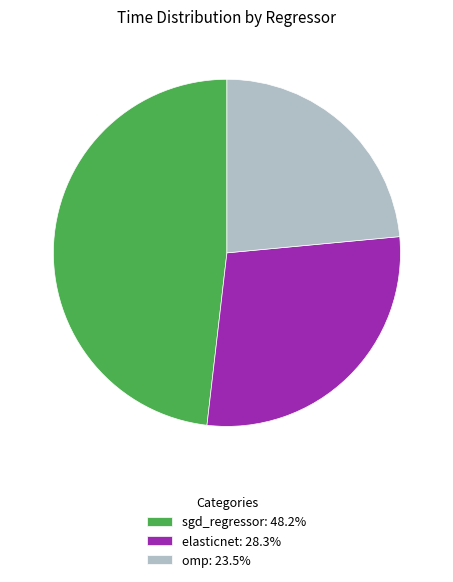

The sgd_regressor slice represents 48% of the pie. True or false?

True